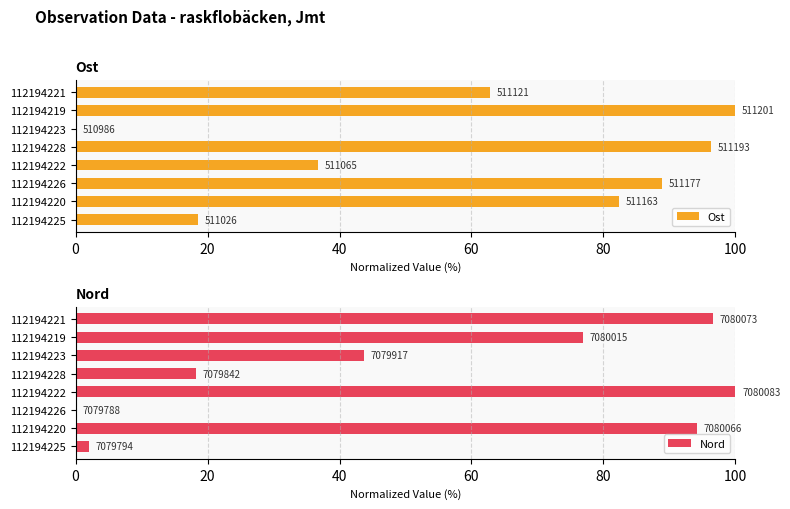

What is the difference between the maximum and minimum values in the Nord series?

100.0